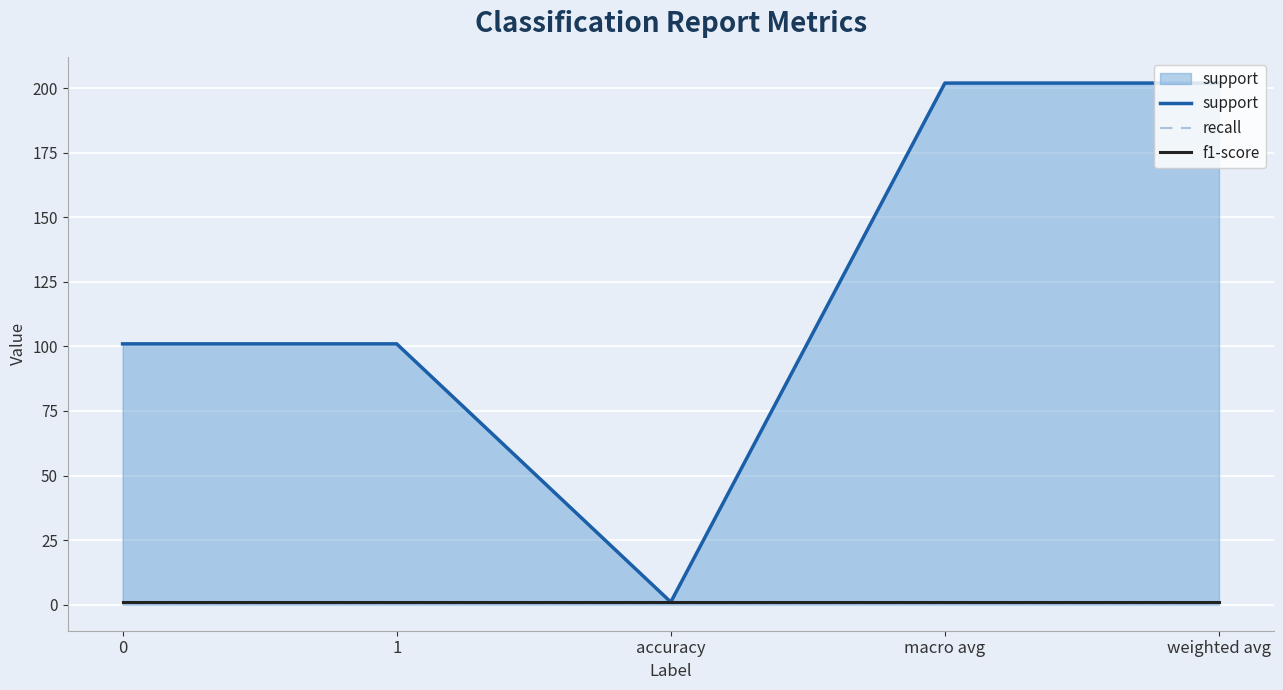

Reading right to left, transcribe all the data shown in this chart.

support: 202	202	1	101	101
recall: 1	1	1	1	1
f1-score: 1	1	1	1	1